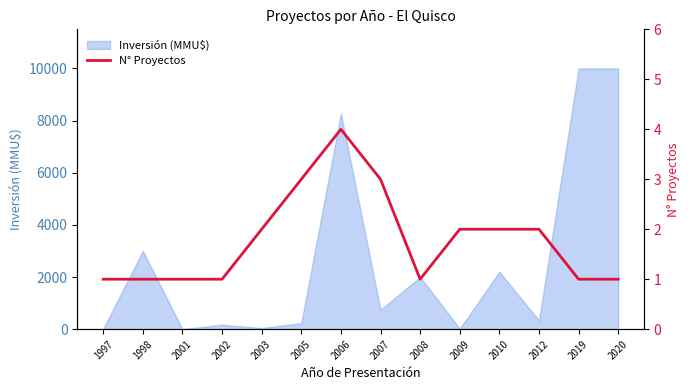

At which label is Inversión (MMU$) closest to 5000?

1998